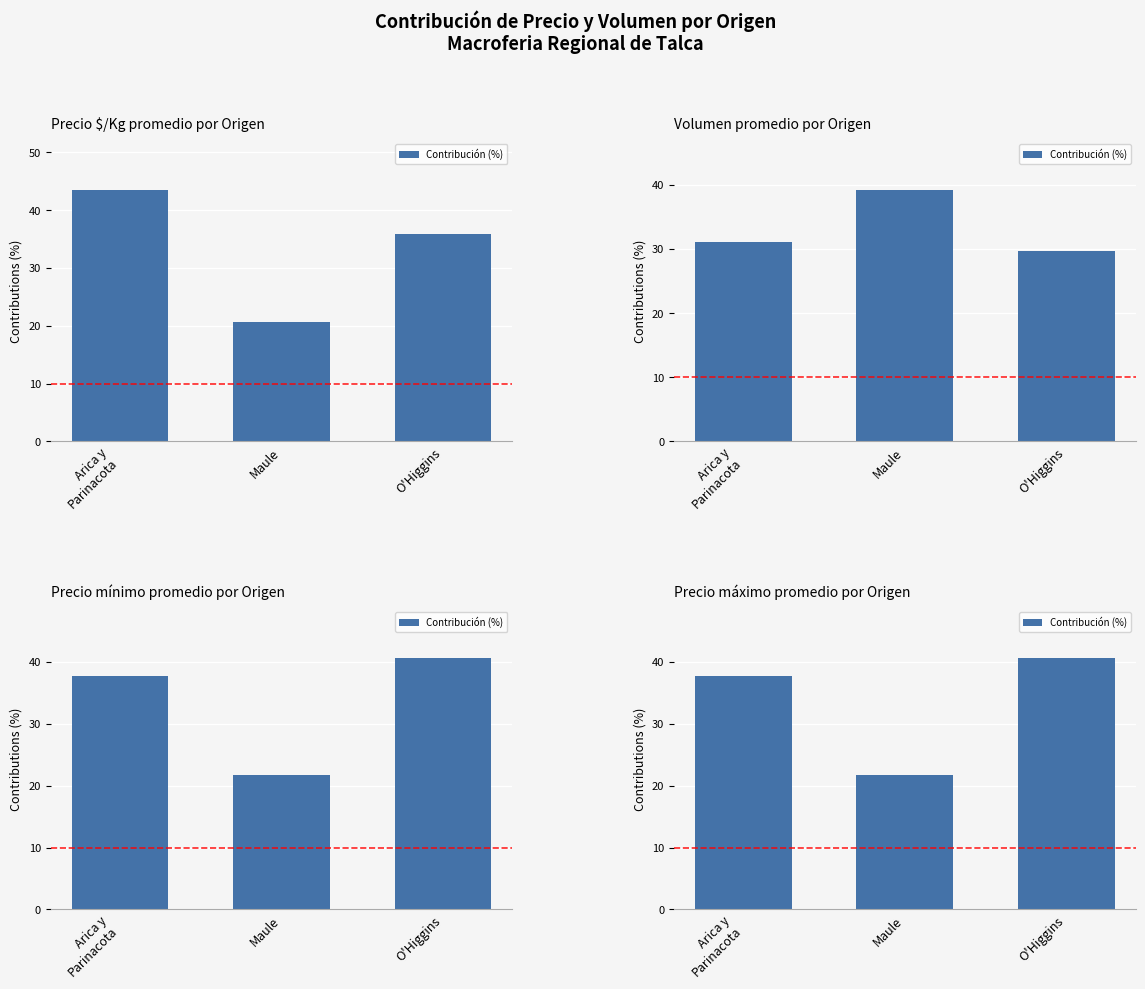

How many series are shown in this chart?

1